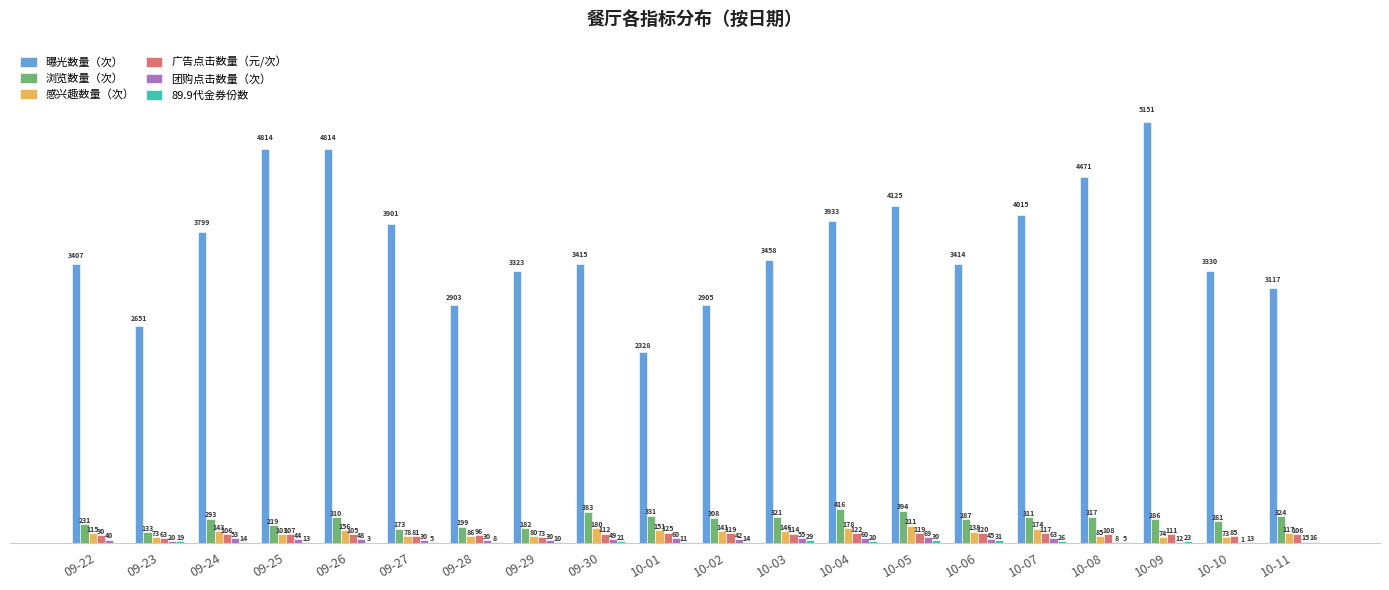

At which label does 感兴趣数量（次） first exceed 138?

09-24